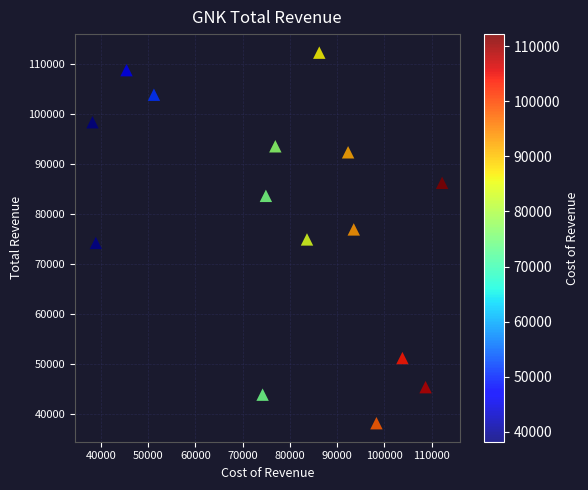

What is the range of Y values (max minus min)?

74000